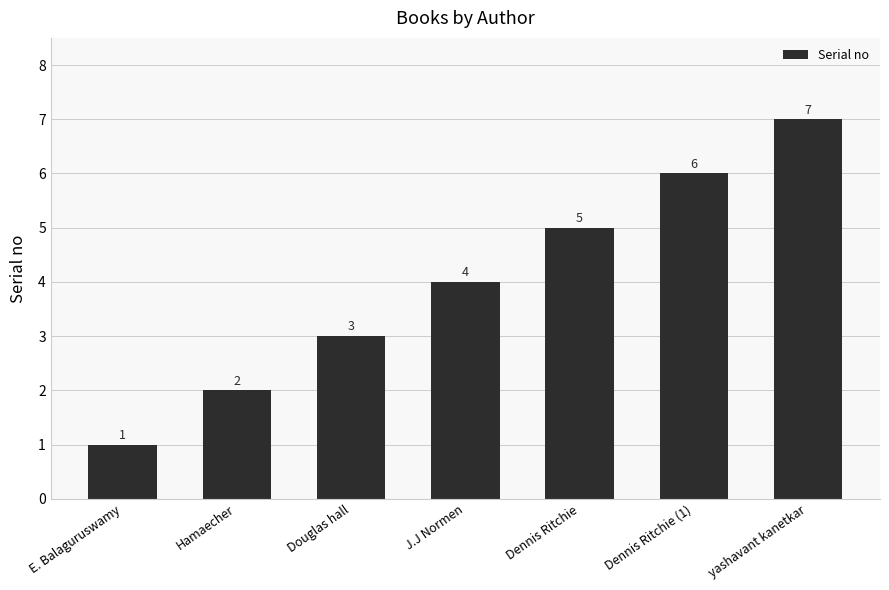

What is the greatest value displayed?

7